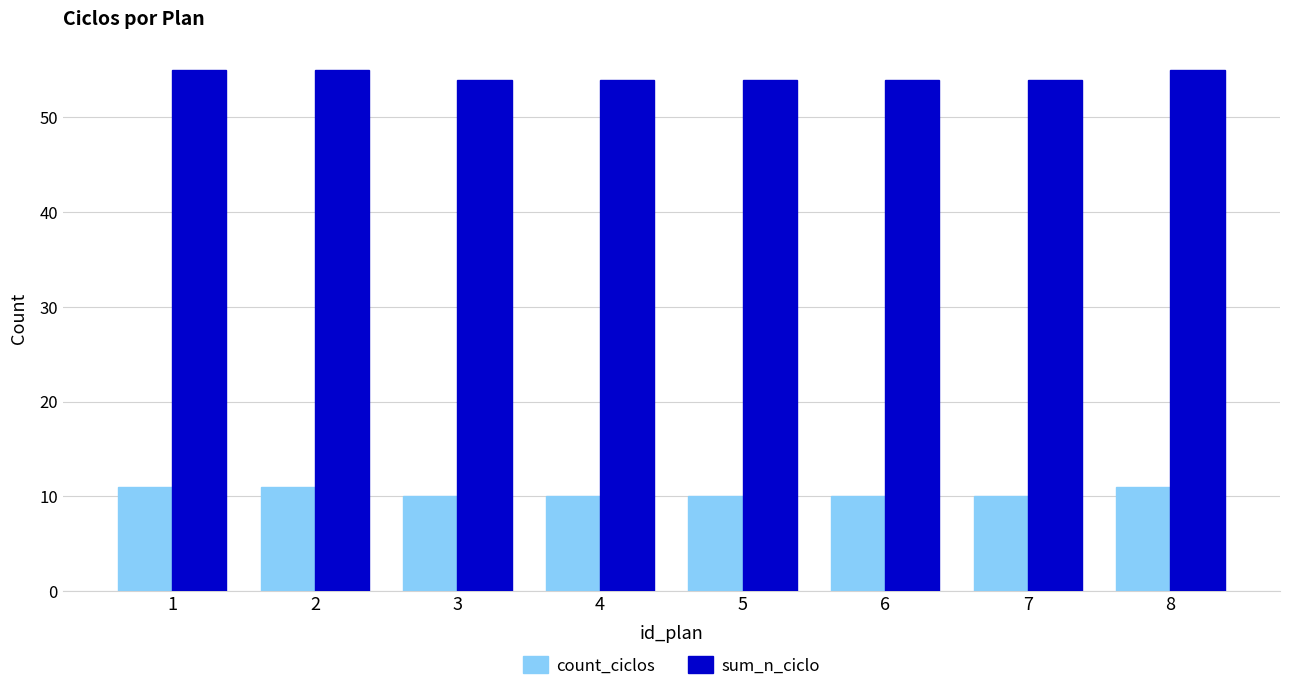

What is the value of the sum_n_ciclo bar at the 1st from the left?

55